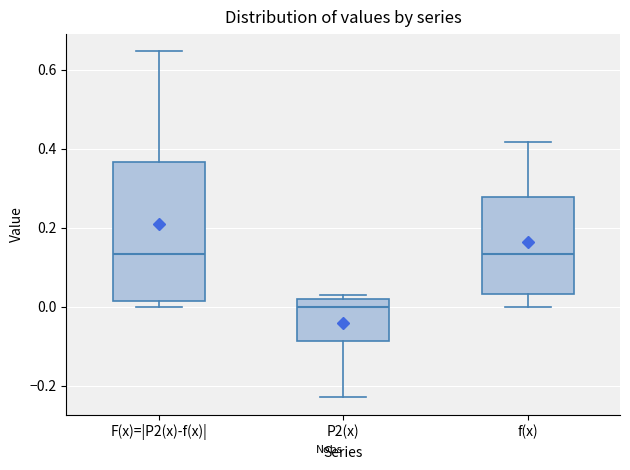

Reading left to right, transcribe this box plot: for each box, give where its median line is, the range the box spans, and where its two whiskers end, as read against the y-axis. The values are not printed on the chart, so give them approximately, as read against the axis.

F(x)=|P2(x)-f(x)|: median 0.14, box 0.02 to 0.36, whiskers 0.00 to 0.64
P2(x): median 0.00, box -0.08 to 0.02, whiskers -0.22 to 0.02 (just above the box's upper edge)
f(x): median 0.14, box 0.04 to 0.28, whiskers 0.00 to 0.42